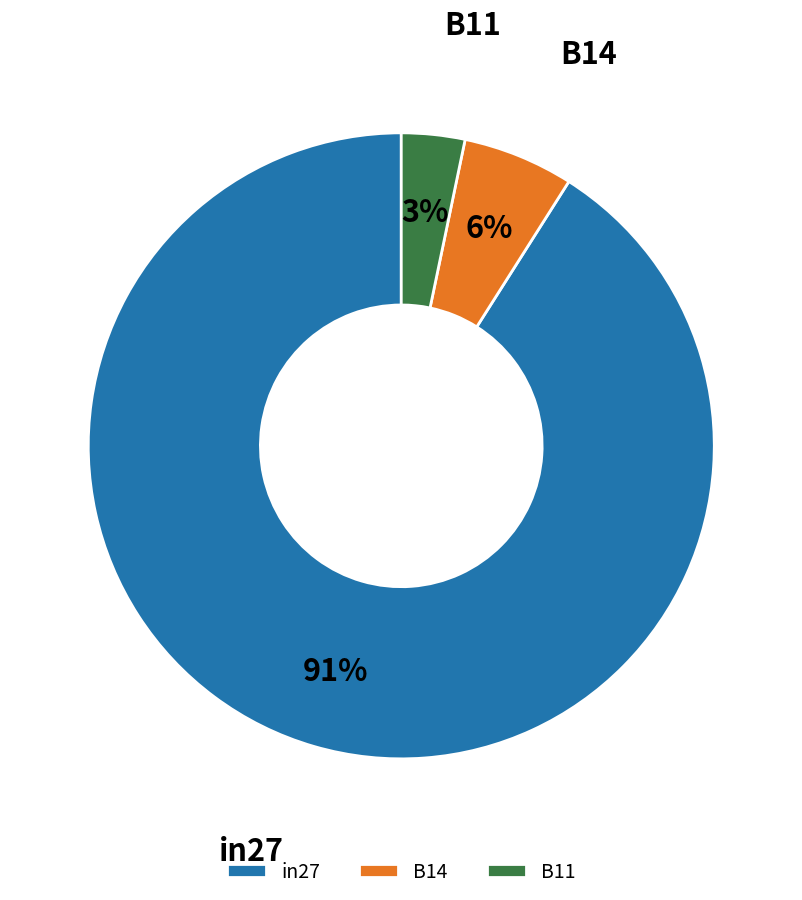

What percentage is the in27 slice, to the nearest percent?

91%